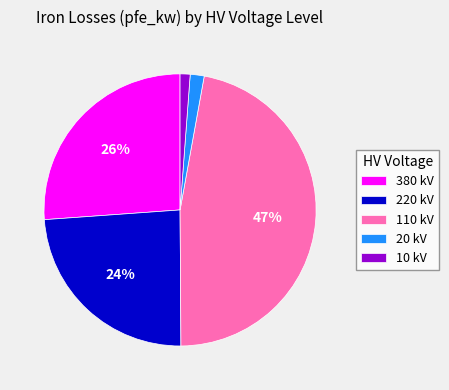

Do 20 kV and 220 kV together represent more than half of the pie?

No